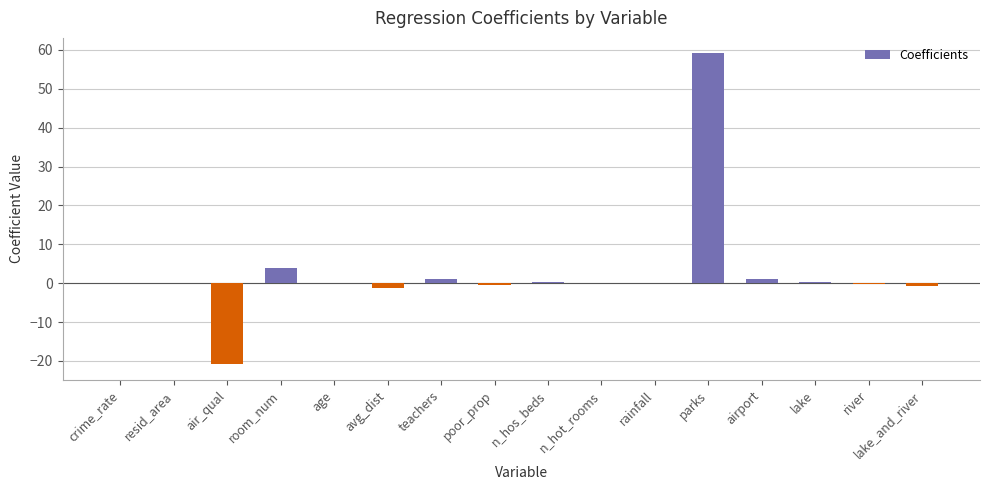

How many series are shown in this chart?

1